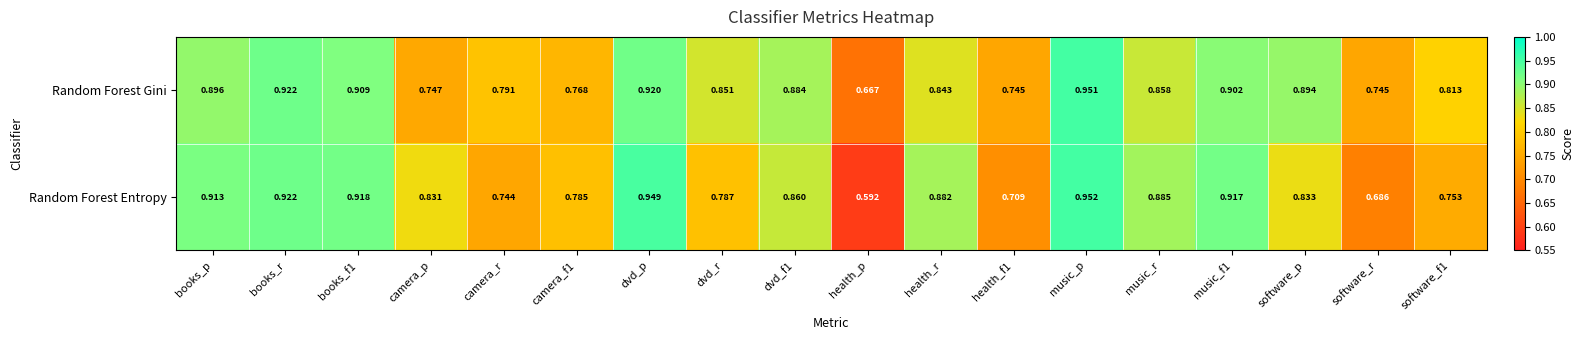

Which category has the highest value across all series?

music_p